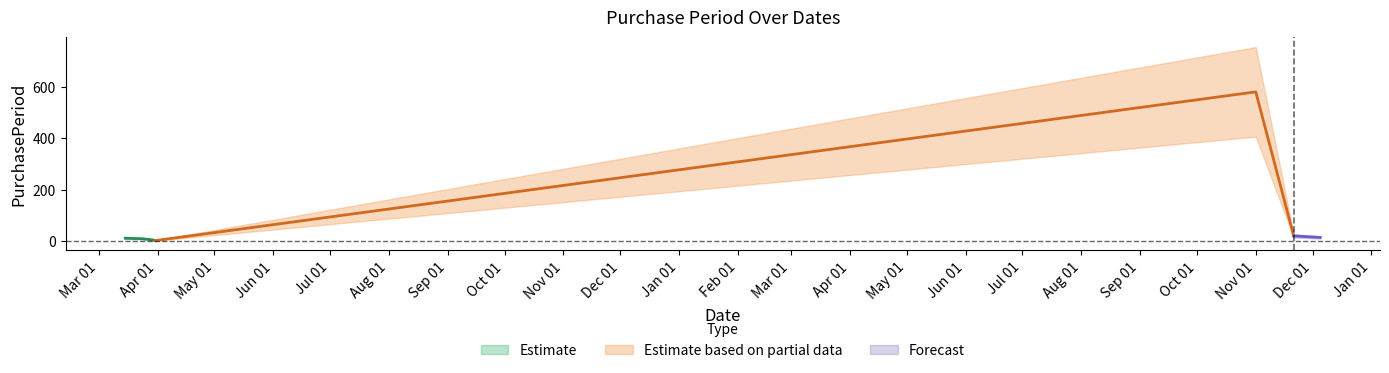

How many points are lower than both their immediate neighbors (excluding endpoints)?

1